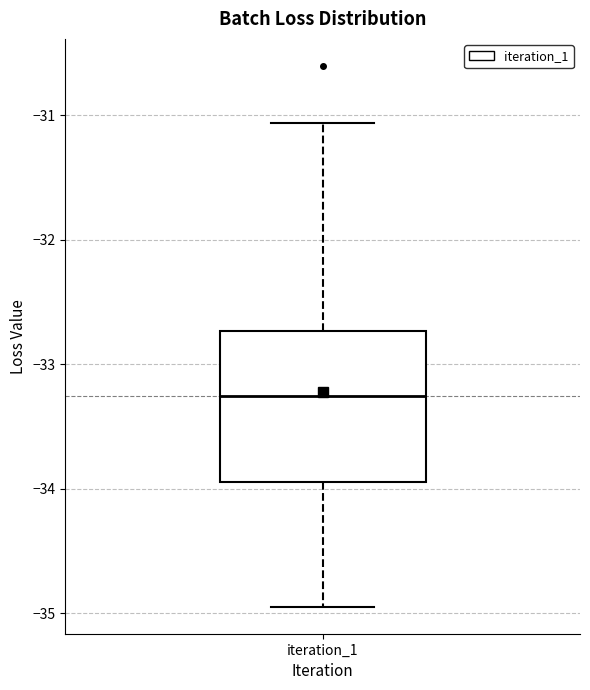

Transcribe this box plot: give where the median line is, the range the box spans, and where the two whiskers end, as read against the y-axis. The values are not printed on the chart, so give them approximately, as read against the axis.

median -33.3, box -33.9 to -32.7, whiskers -34.9 to -31.1